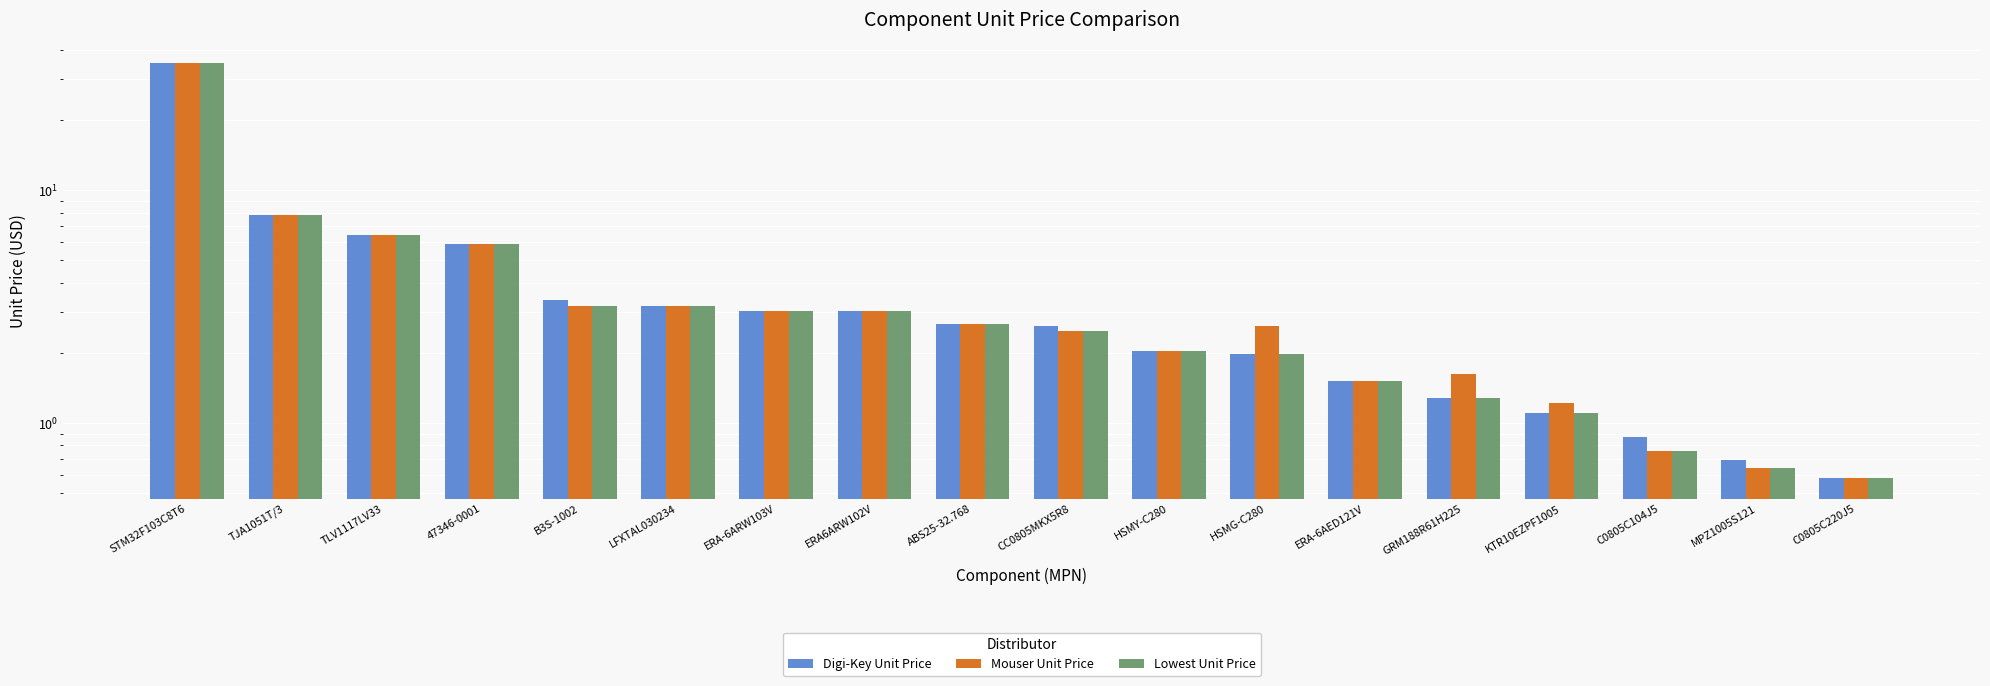

The value of Mouser Unit Price at ERA6ARW102V is 1.4. True or false?

False